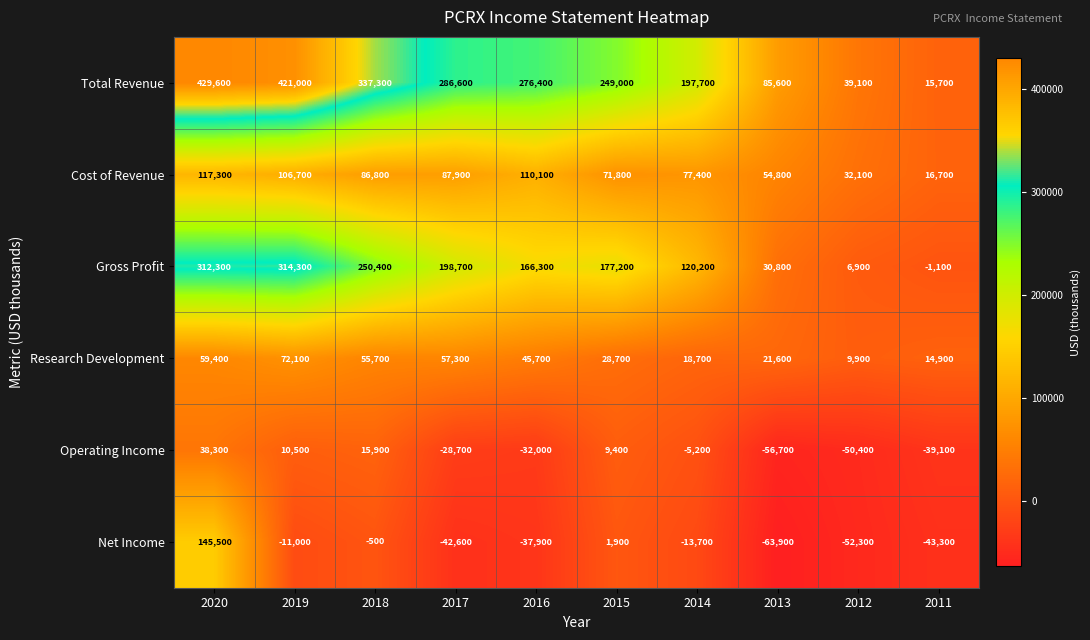

Count the number of data series in this chart.

6